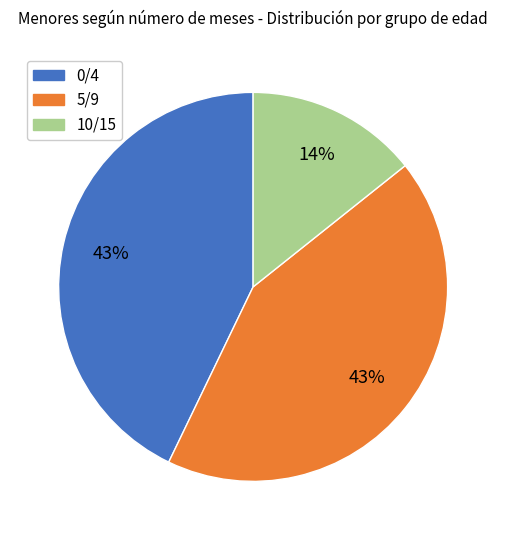

Combined, do 10/15 and 5/9 account for over 50%?

Yes